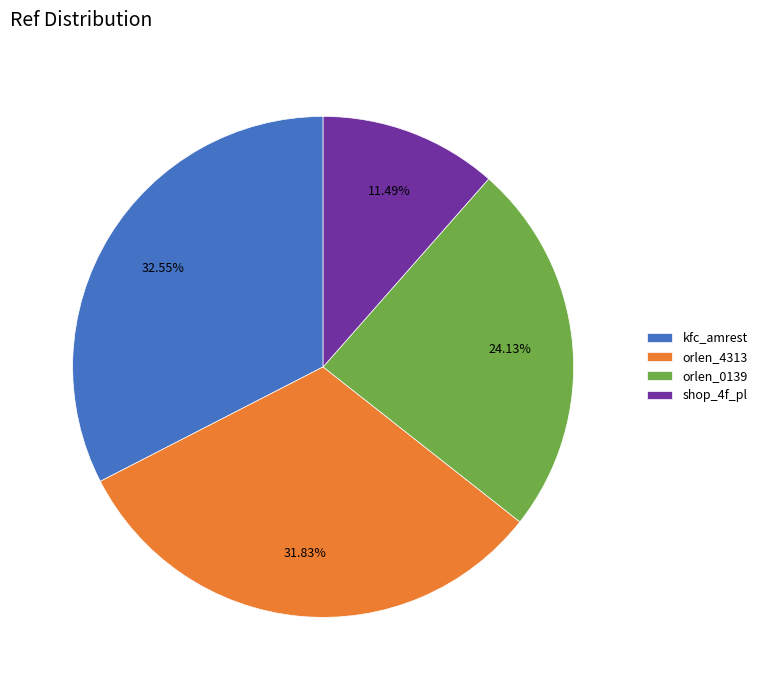

Combined, do orlen_0139 and kfc_amrest account for over 50%?

Yes